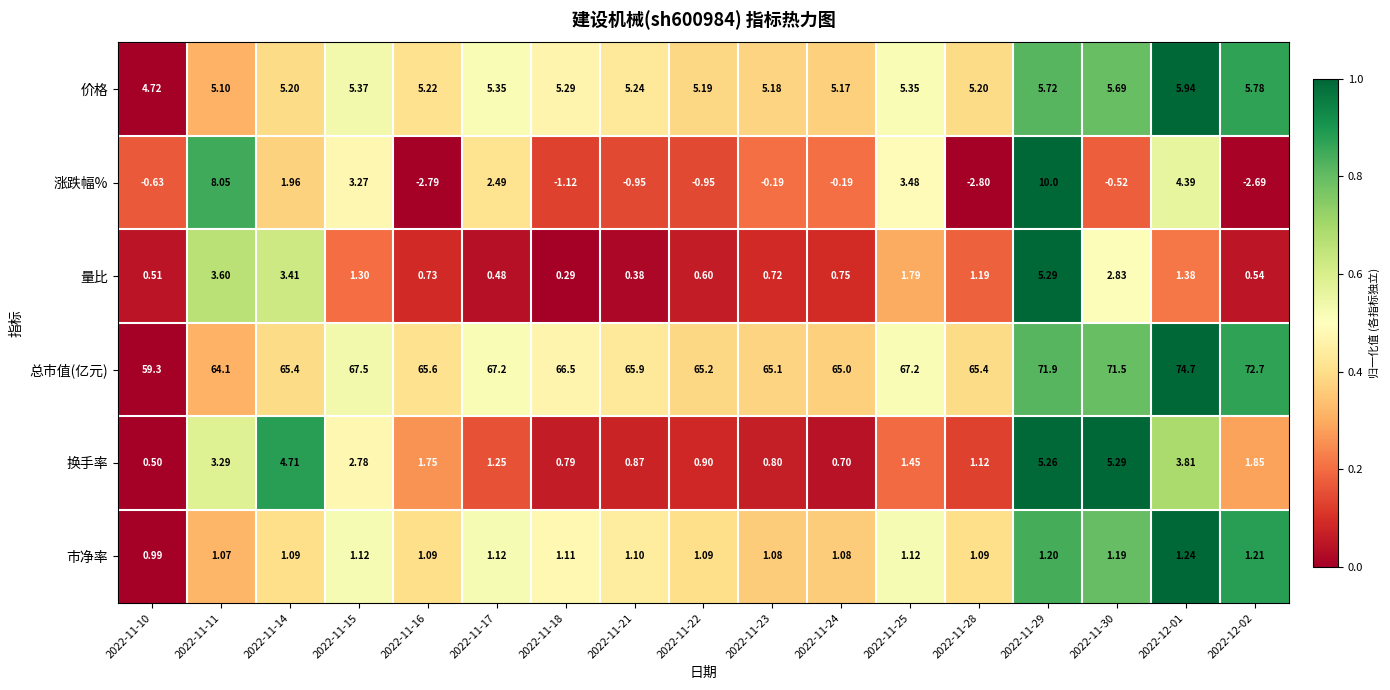

Which series has the largest total across all categories?

总市值(亿元)